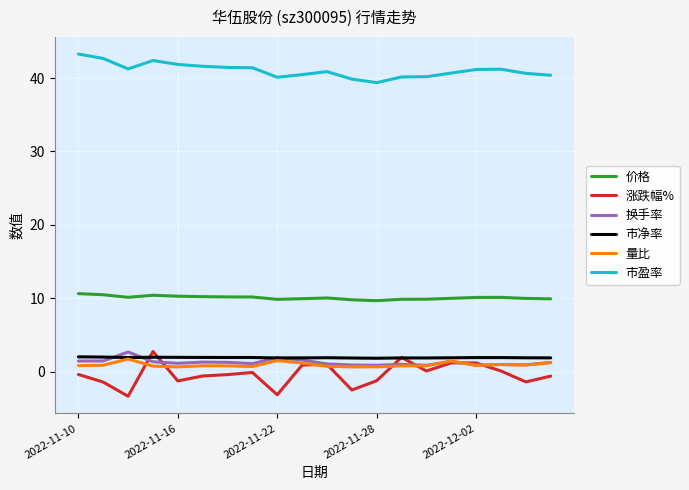

Which series has the widest spread of values?

涨跌幅%